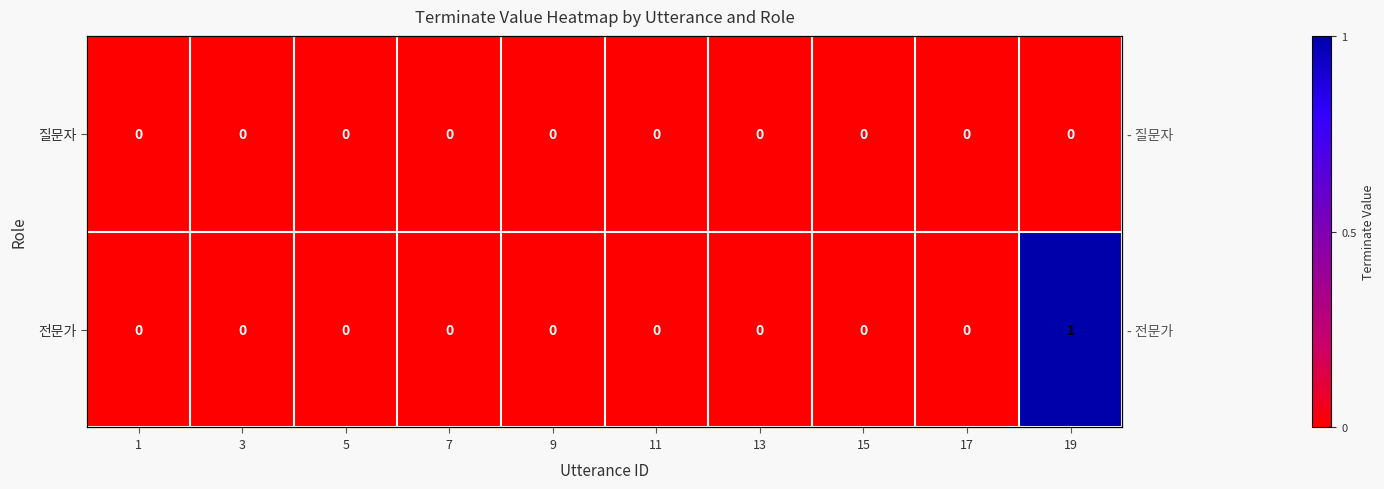

At 9, list the series in order from smallest to largest.

질문자, 전문가